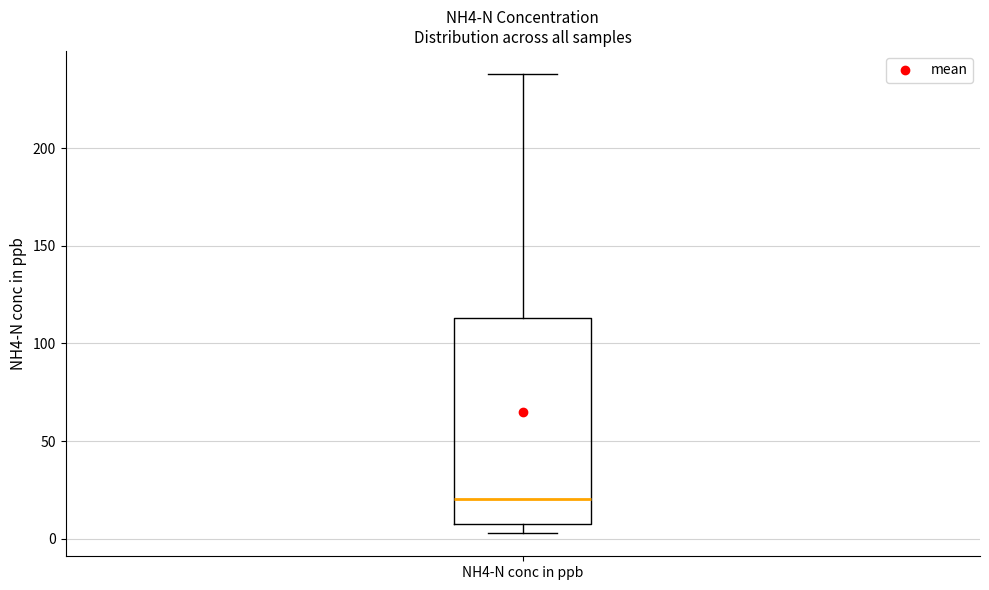

Transcribe this box plot: give where the median line is, the range the box spans, and where the two whiskers end, as read against the y-axis. The values are not printed on the chart, so give them approximately, as read against the axis.

median 20, box 5 to 115, whiskers 5 (just below the box's lower edge) to 240